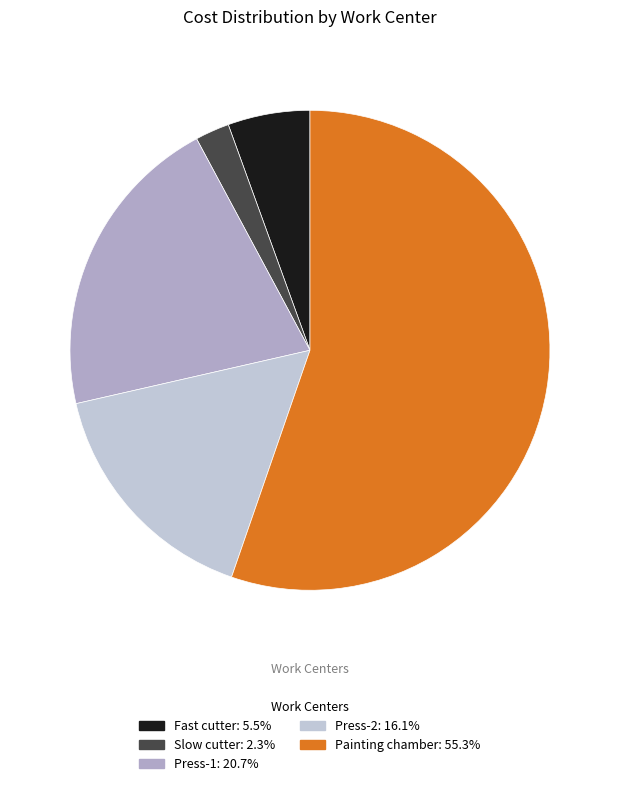

What percentage is the Painting chamber slice, to the nearest percent?

55%